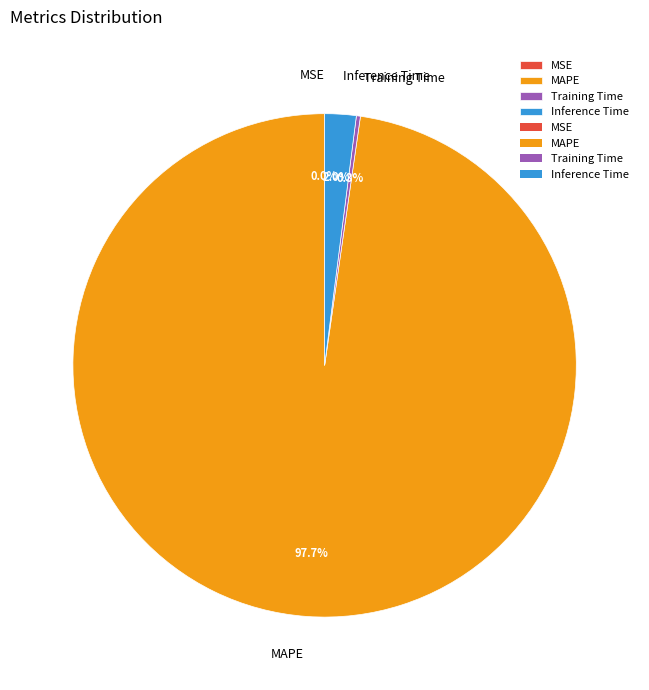

Which slice is the largest?

MAPE